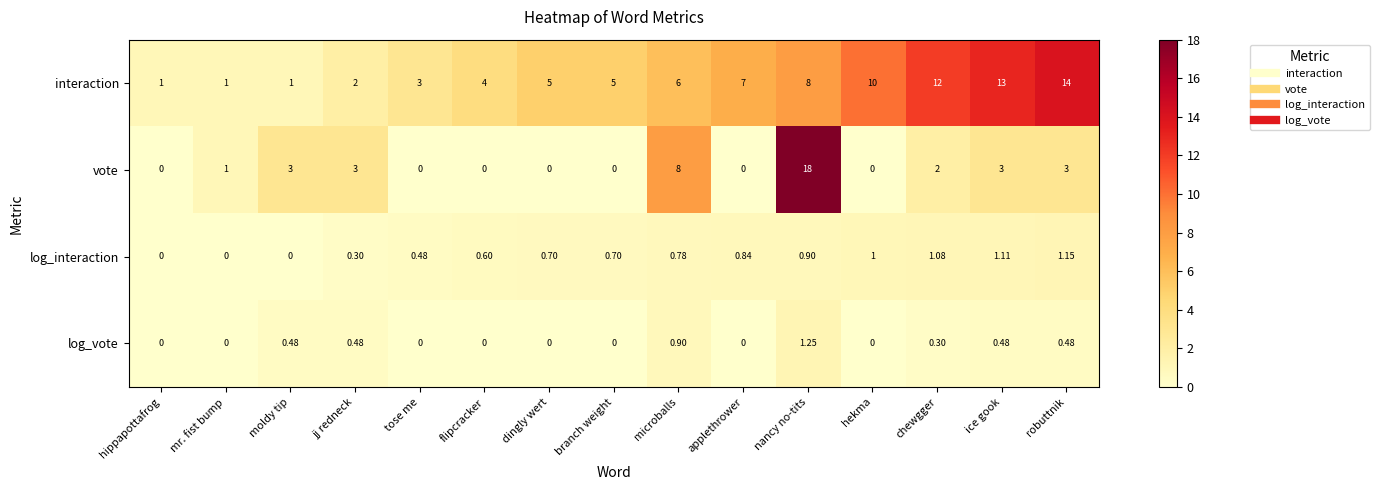

At which category is the sum across all series the highest?

nancy no-tits